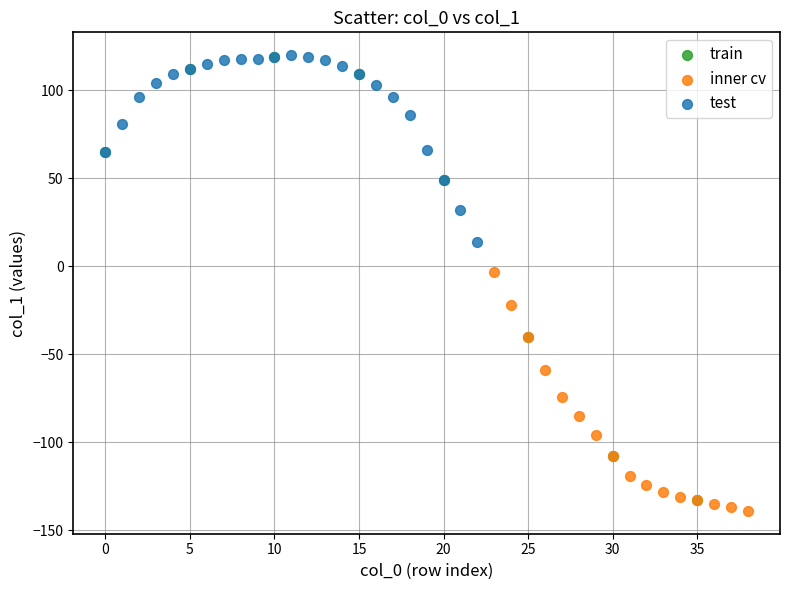

Which series has the largest Y range (max minus min)?

train